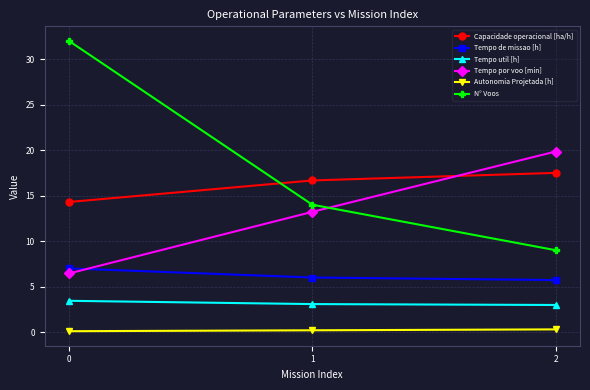

Which series has the largest range (max minus min)?

N° Voos